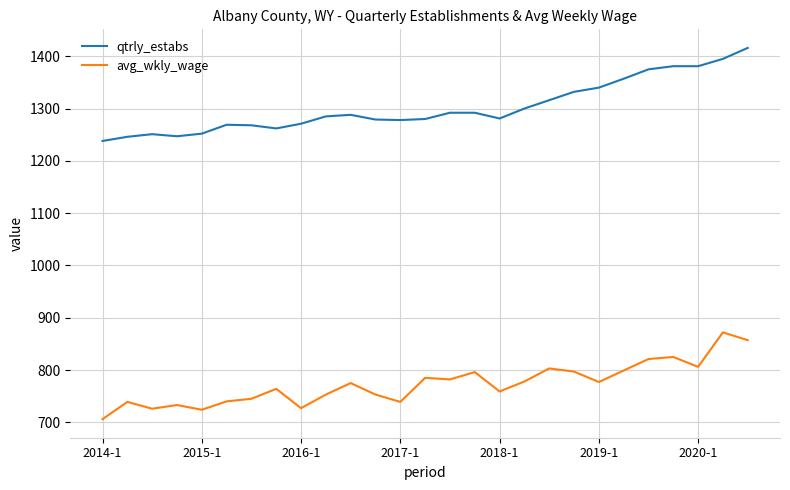

What is the difference between the maximum and second lowest values in the qtrly_estabs series?

170